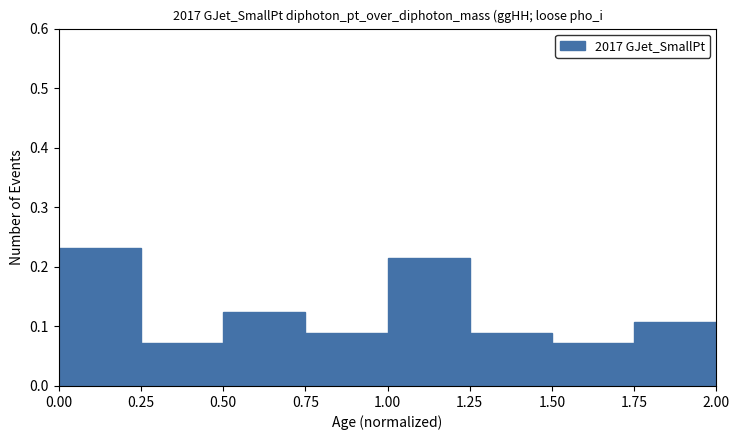

Reading left to right, transcribe this chart: for each bar, give the range it covers on the x-axis and its height. The values are not printed on the chart, so give them approximately, as read against the axis.

0.00 to 0.25: 0.23
0.25 to 0.50: 0.07
0.50 to 0.75: 0.13
0.75 to 1.00: 0.09
1.00 to 1.25: 0.21
1.25 to 1.50: 0.09
1.50 to 1.75: 0.07
1.75 to 2.00: 0.11